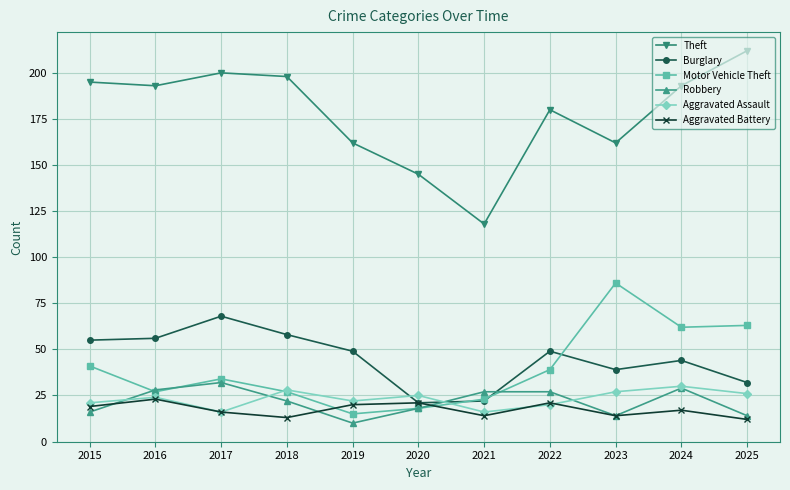

Reading left to right, what are all the values shown in this chart?

Theft: 2015=195	2016=193	2017=200	2018=198	2019=162	2020=145	2021=118	2022=180	2023=162	2024=193	2025=212
Burglary: 2015=55	2016=56	2017=68	2018=58	2019=49	2020=21	2021=22	2022=49	2023=39	2024=44	2025=32
Motor Vehicle Theft: 2015=41	2016=27	2017=34	2018=27	2019=15	2020=18	2021=23	2022=39	2023=86	2024=62	2025=63
Robbery: 2015=16	2016=28	2017=32	2018=22	2019=10	2020=18	2021=27	2022=27	2023=14	2024=29	2025=14
Aggravated Assault: 2015=21	2016=24	2017=16	2018=28	2019=22	2020=25	2021=16	2022=20	2023=27	2024=30	2025=26
Aggravated Battery: 2015=19	2016=23	2017=16	2018=13	2019=20	2020=21	2021=14	2022=21	2023=14	2024=17	2025=12